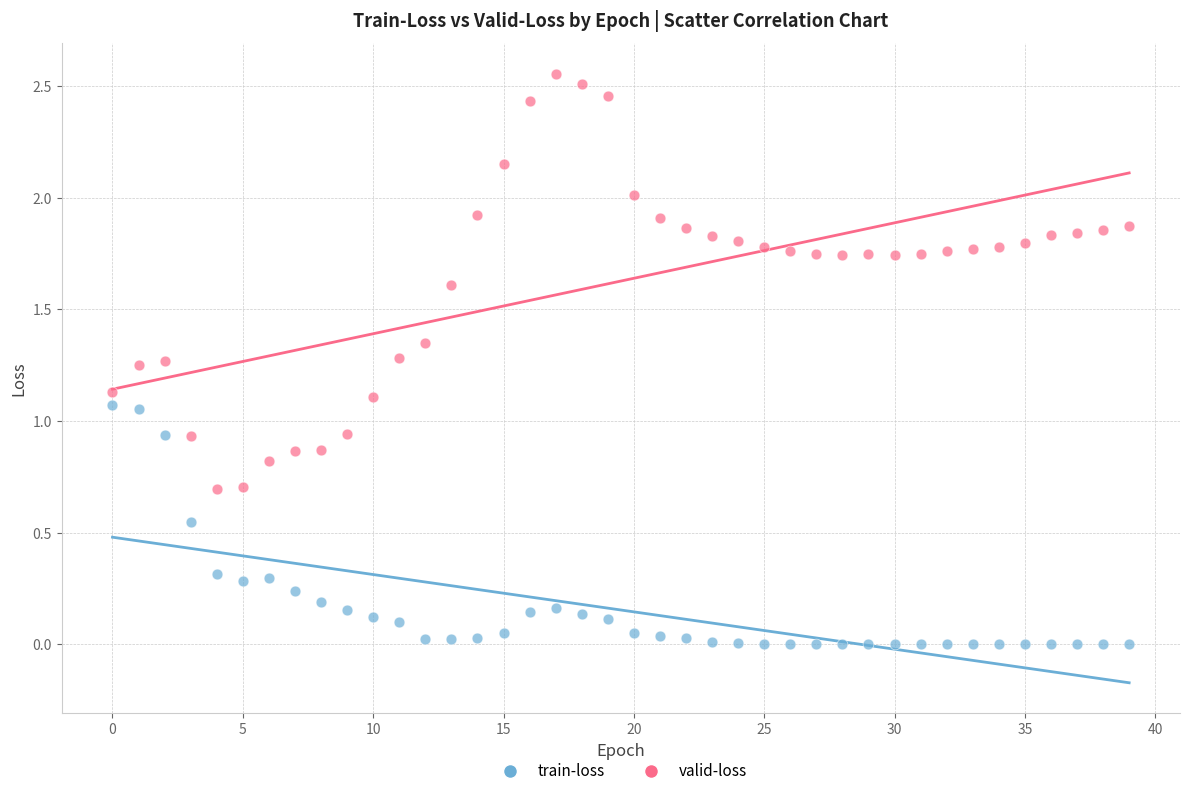

What are all the series names shown in the legend?

train-loss, valid-loss